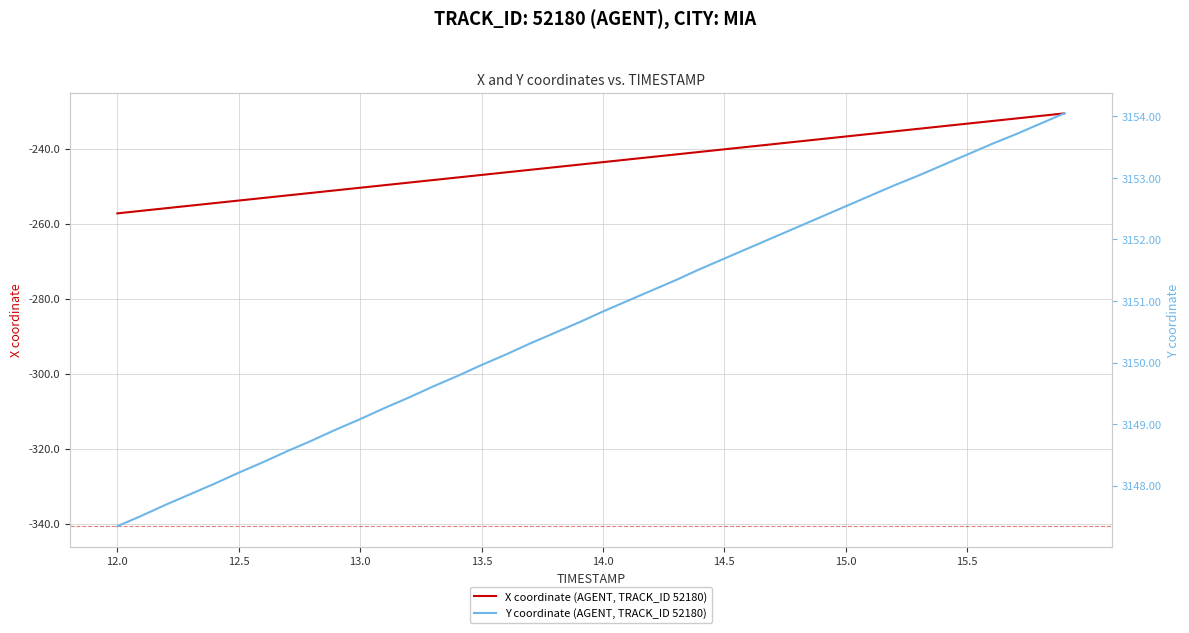

How many data points in X are above -243?

19